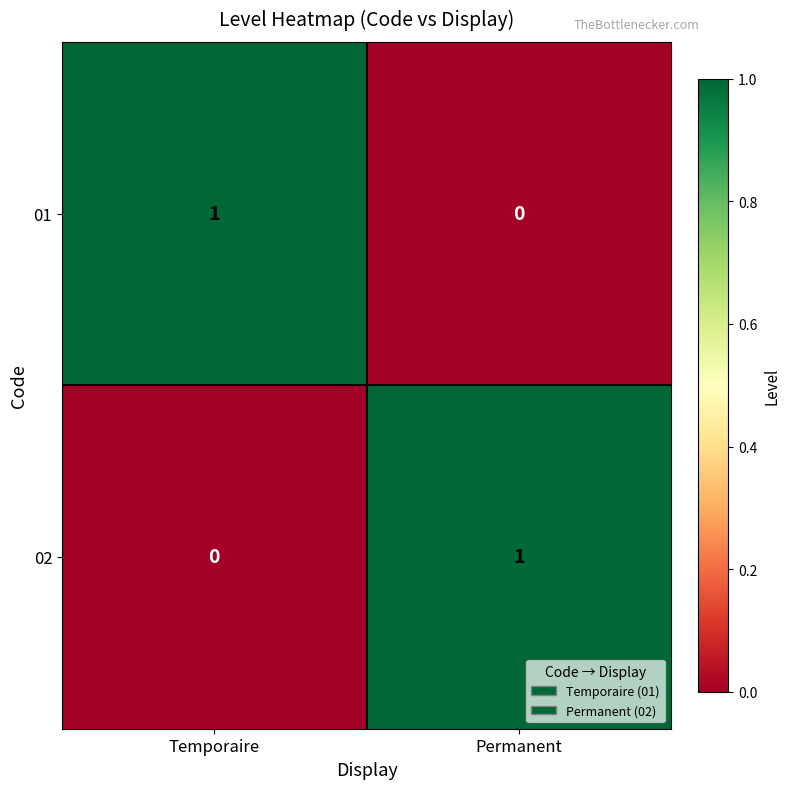

The 01 series shows -1 at Permanent. True or false?

False